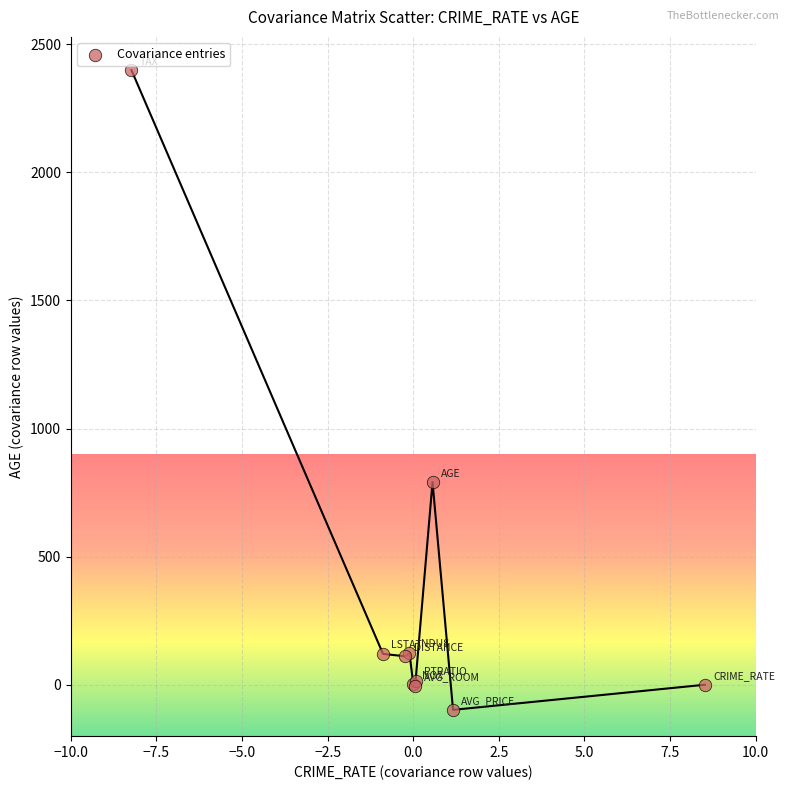

What Y value in the scatter plot is closest to 1150?

790.8